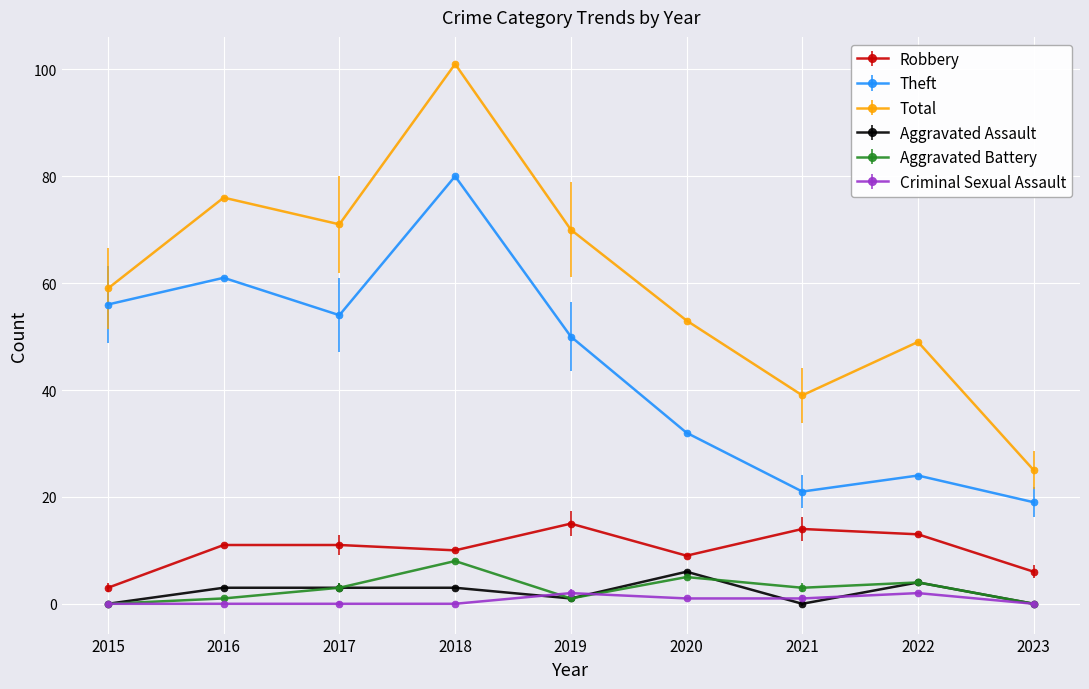

Which label corresponds to the largest value in the chart?

2018